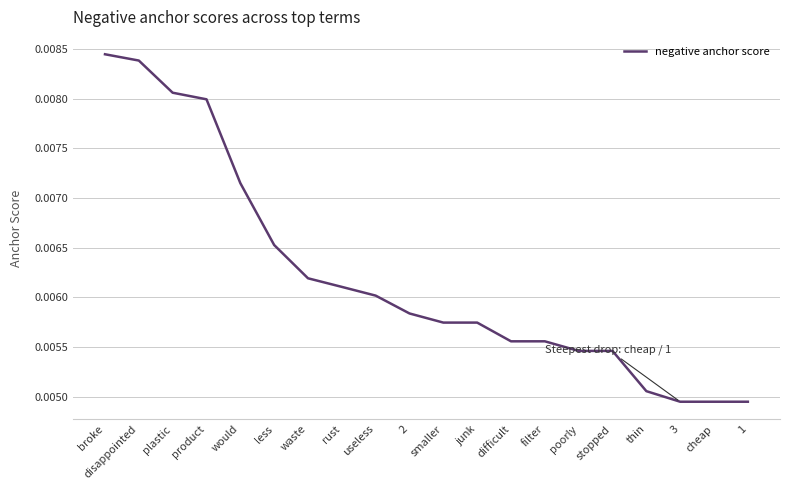

Count the values in the range 0 to 1.

20